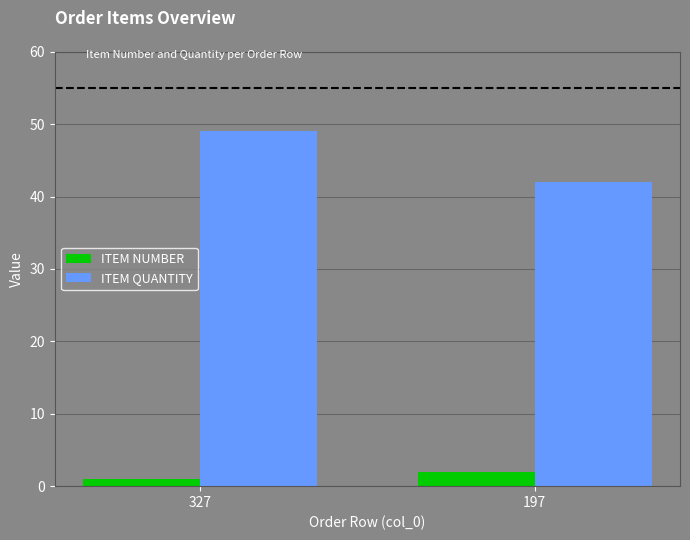

At which label does ITEM QUANTITY reach its minimum?

197